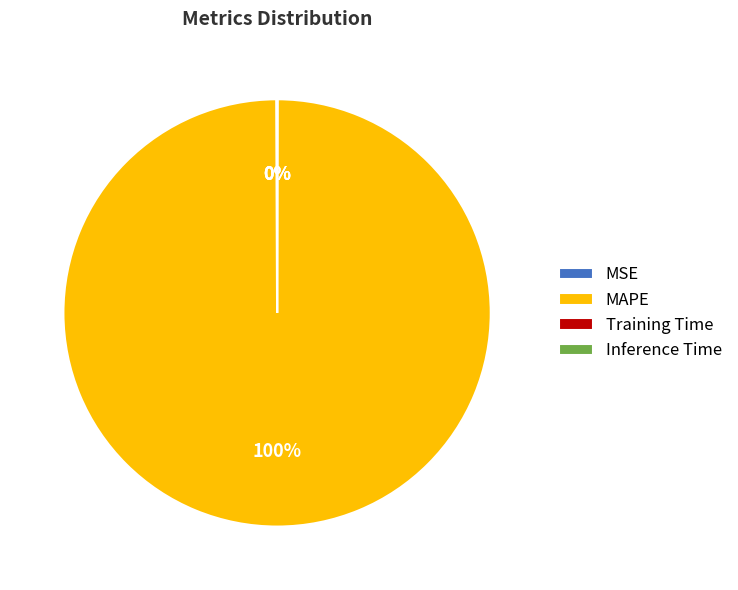

What percentage is the MAPE slice, to the nearest percent?

100%